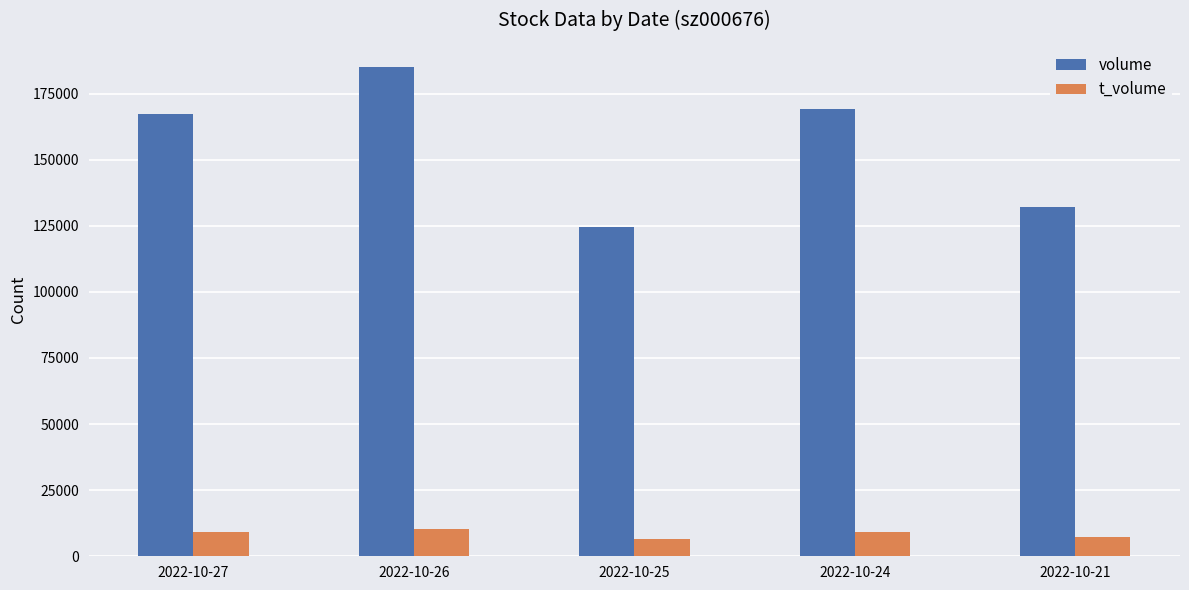

How many bars are there in each group?

2